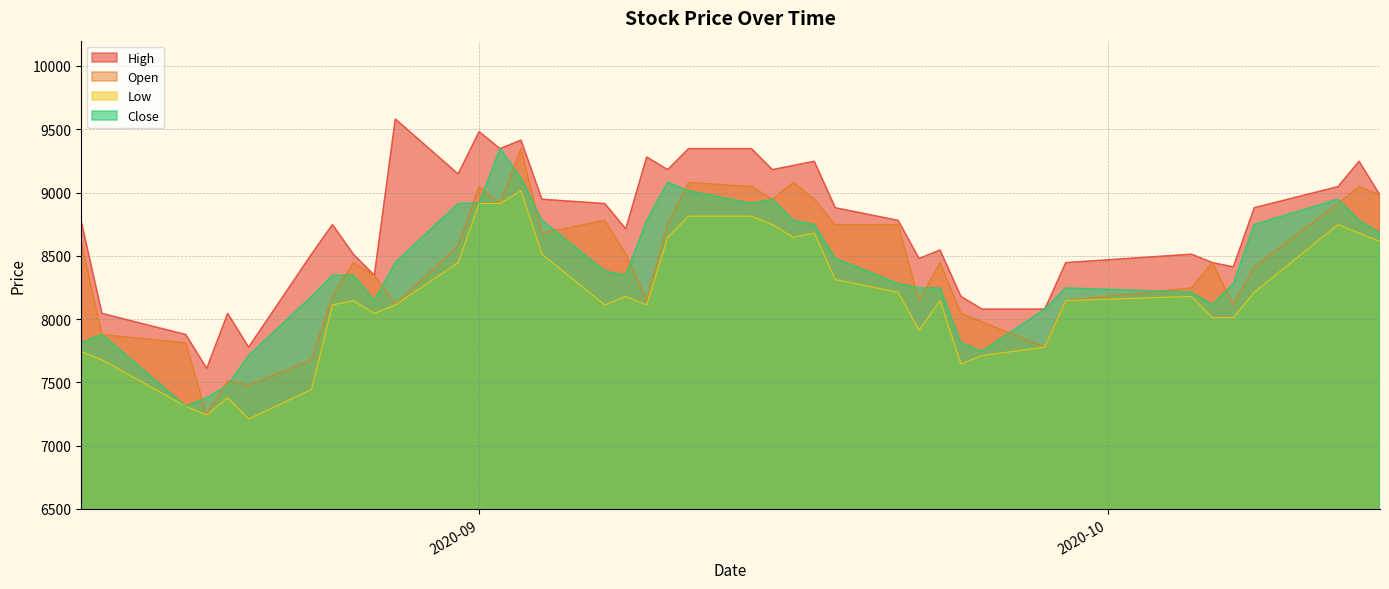

What are all the series names shown in the legend?

High, Open, Low, Close